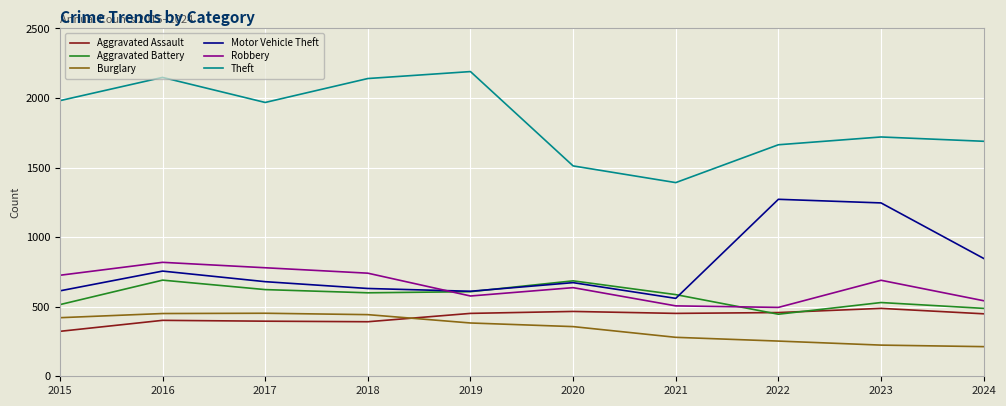

At which category is the sum across all series the highest?

2016